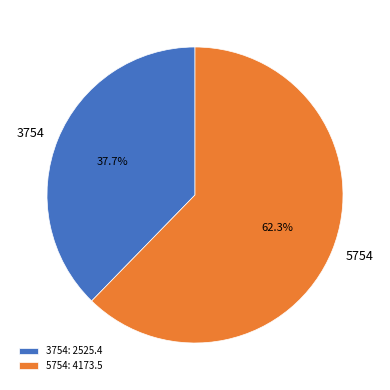

How many slices are in this pie chart?

2